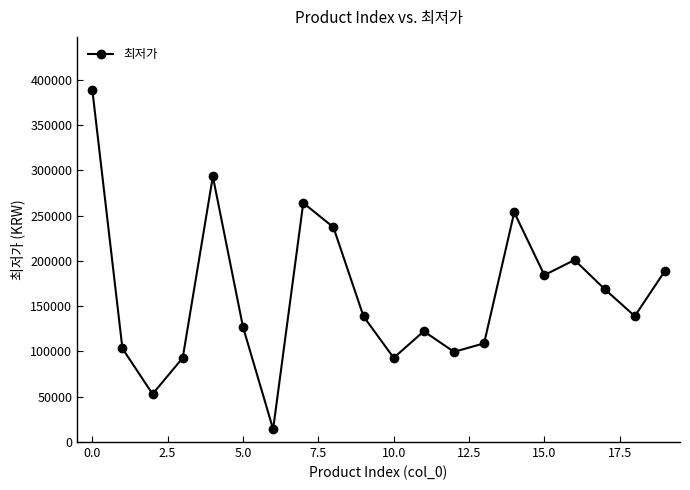

How many points are higher than both their immediate neighbors (excluding endpoints)?

5